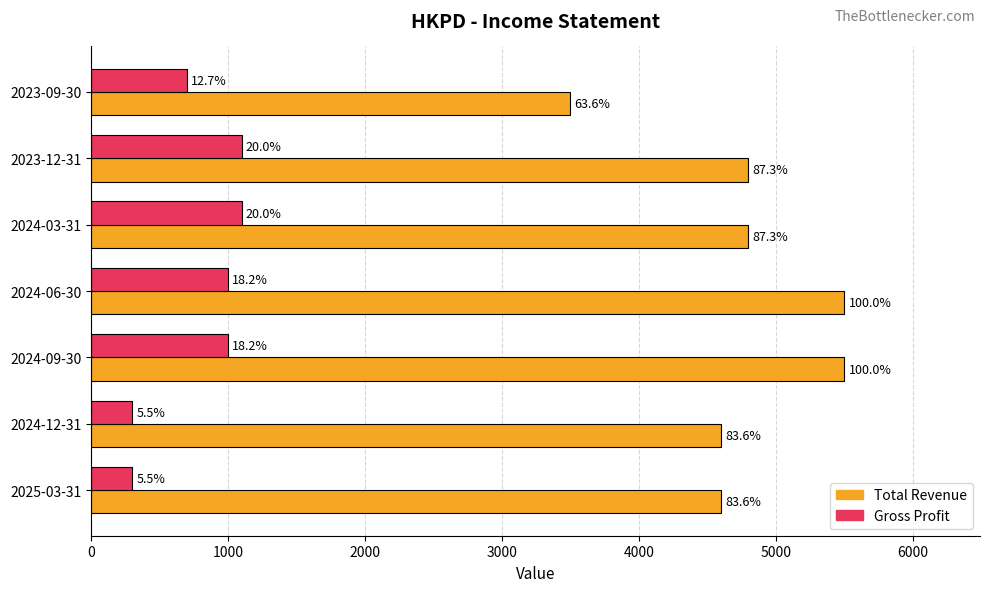

What are all the series names shown in the legend?

Total Revenue, Gross Profit